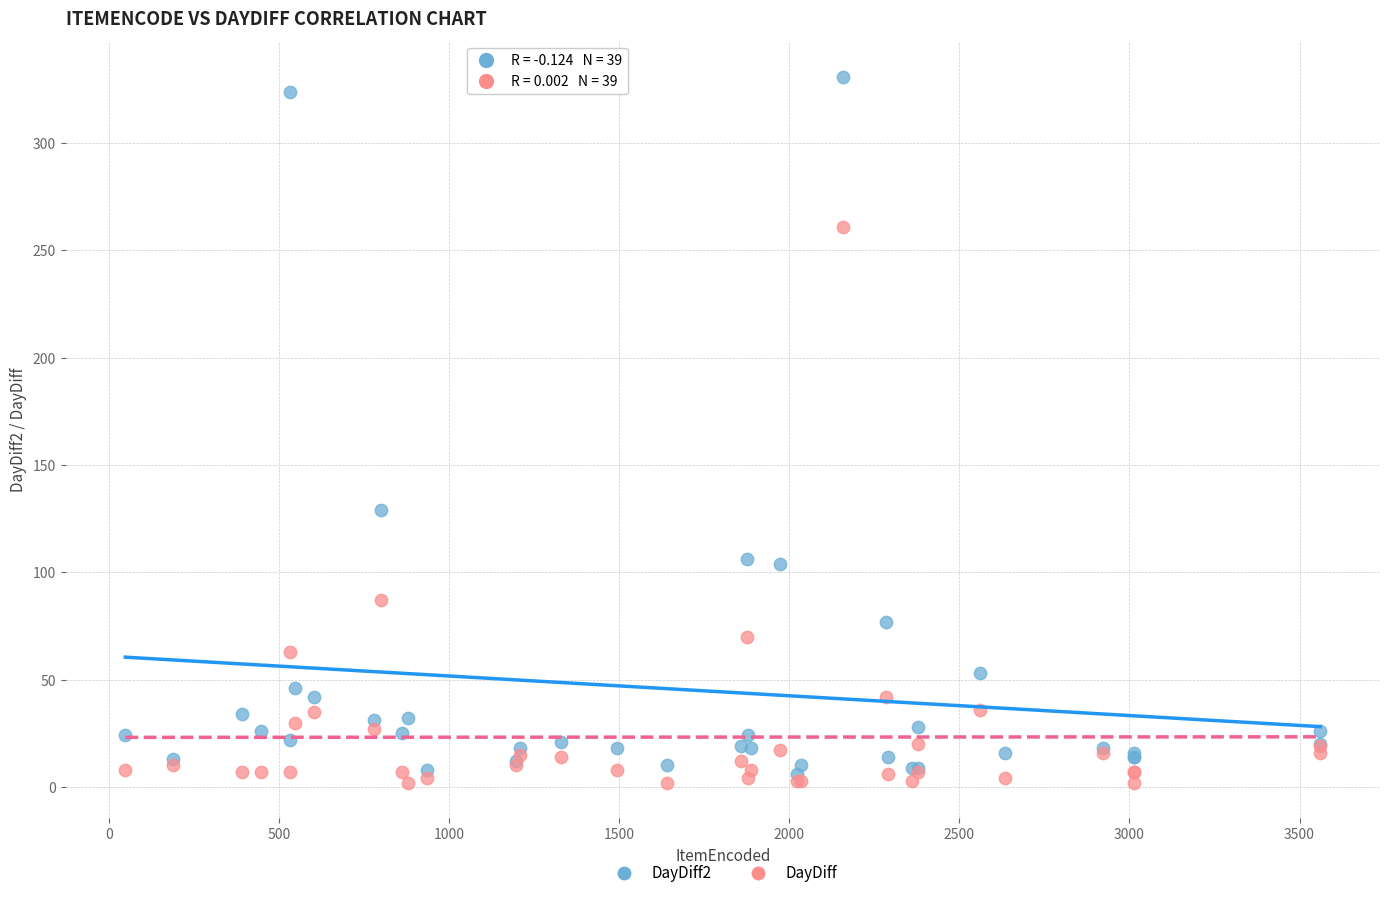

What are all the series names shown in the legend?

DayDiff2, DayDiff